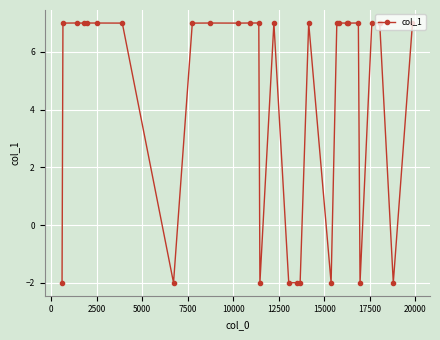

What is the minimum value shown in the chart?

-2.0